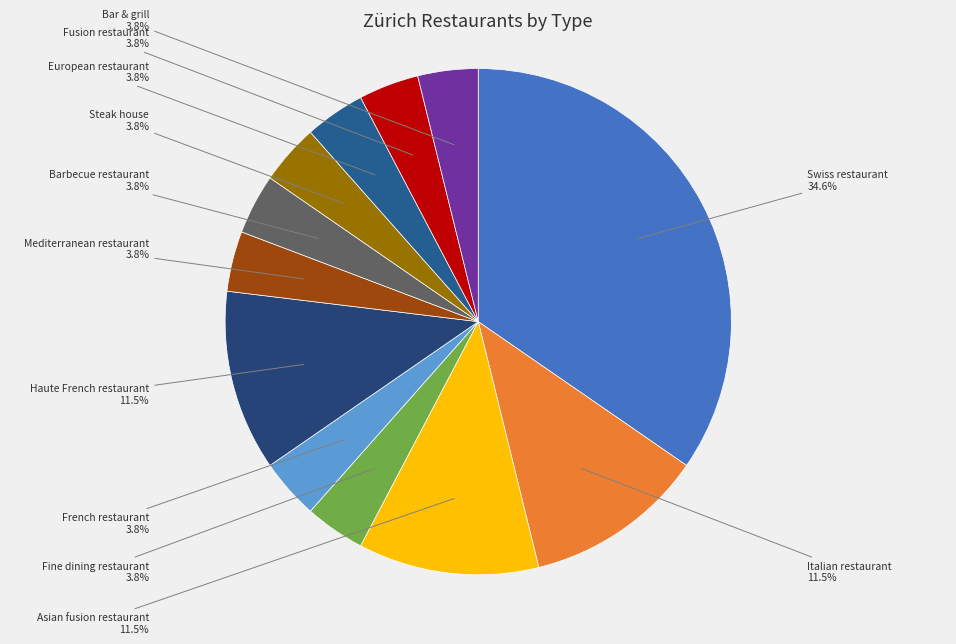

What is the ratio of the value at Bar & grill to the value at Mediterranean restaurant?

1.0